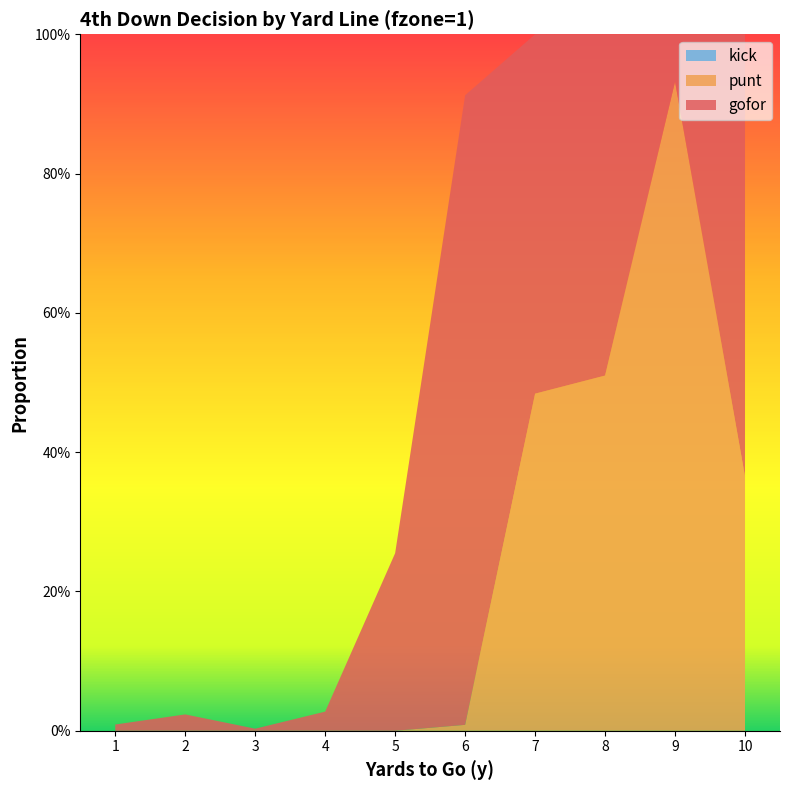

Reading left to right, what are all the values shown in this chart?

gofor: 1=0.0	2=0.0	3=0.0	4=0.0	5=0.3	6=0.9	7=0.5	8=0.5	9=0.1	10=0.6
punt: 1=0.0	2=0.0	3=0.0	4=0.0	5=0.0	6=0.0	7=0.5	8=0.5	9=0.9	10=0.4
kick: 1=0.0	2=0.0	3=0.0	4=0.0	5=0.0	6=0.0	7=0.0	8=0.0	9=0.0	10=0.0